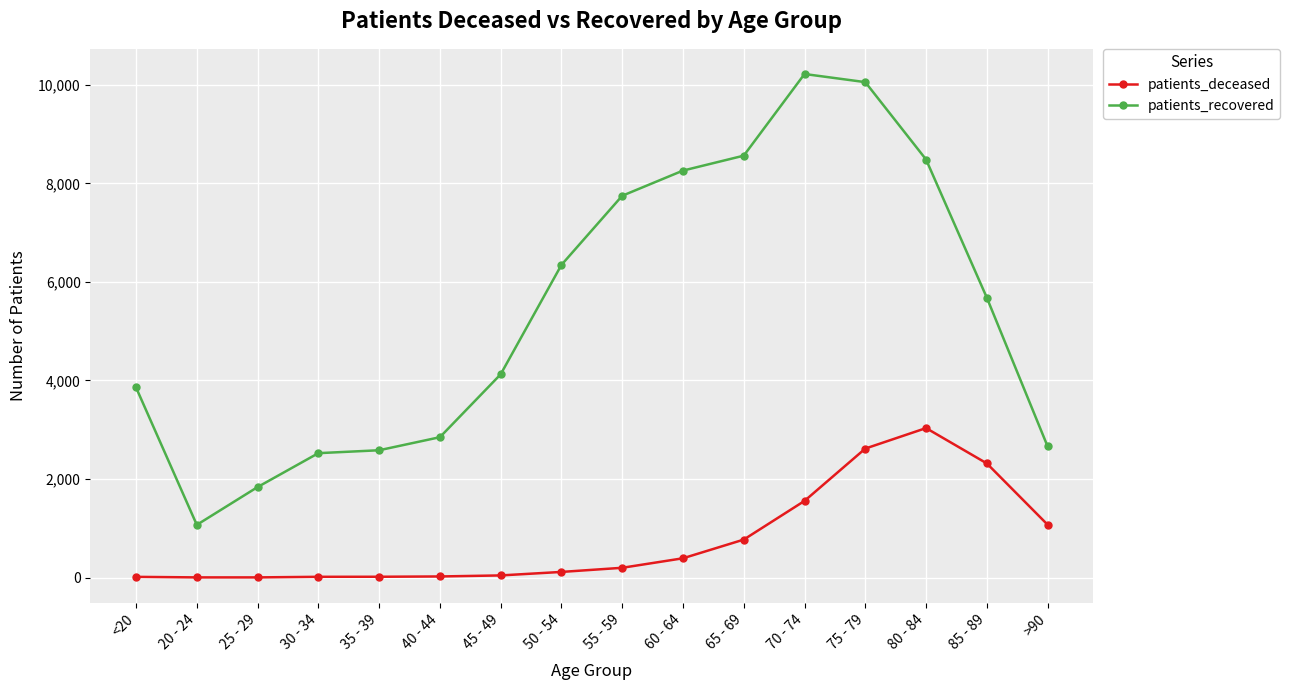

At how many categories does at least one series exceed 6594?

6